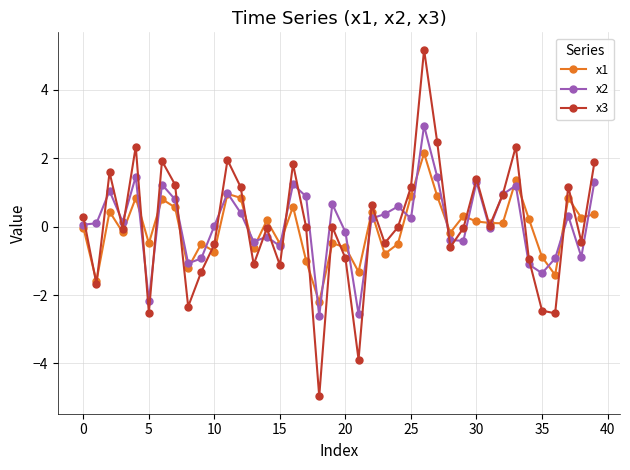

True or false: x1 has more than 2 points higher than both neighbors.

True